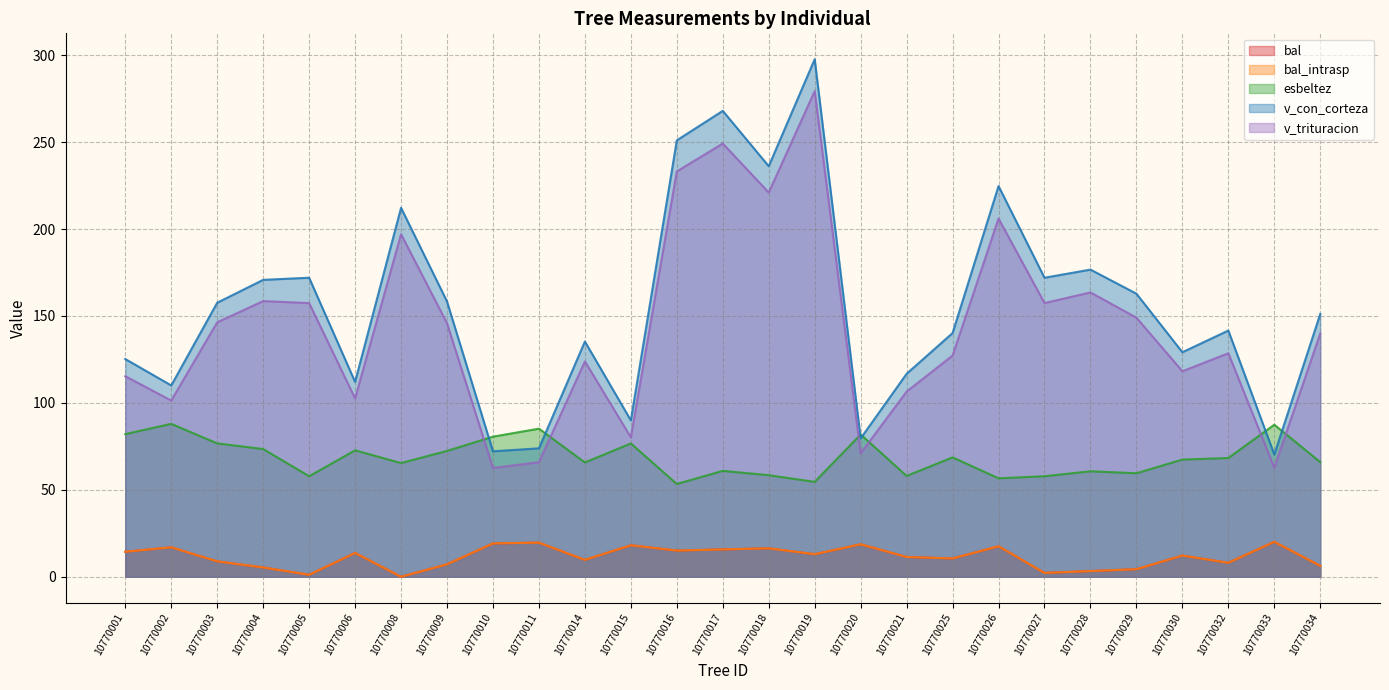

At which label does bal reach its minimum?

10770008